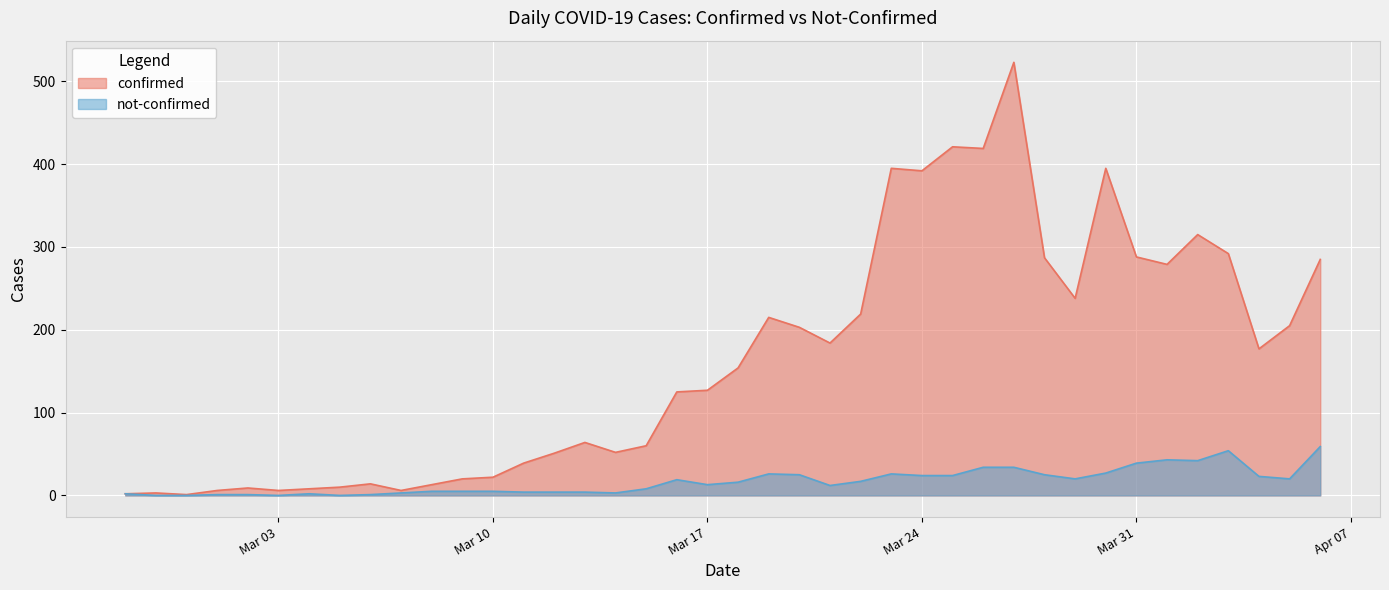

True or false: not-confirmed has a value of 39 at Mar 31.

True